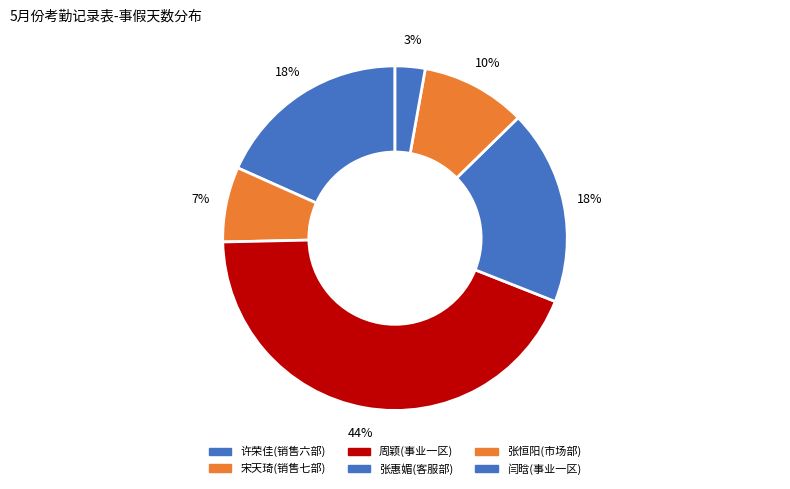

Count the number of slices in the pie.

6